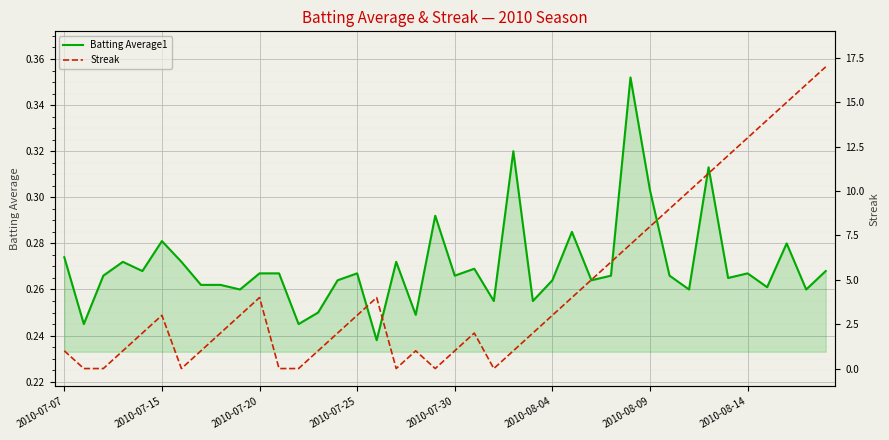

In Streak, how many points are higher than both neighbors (excluding endpoints)?

5